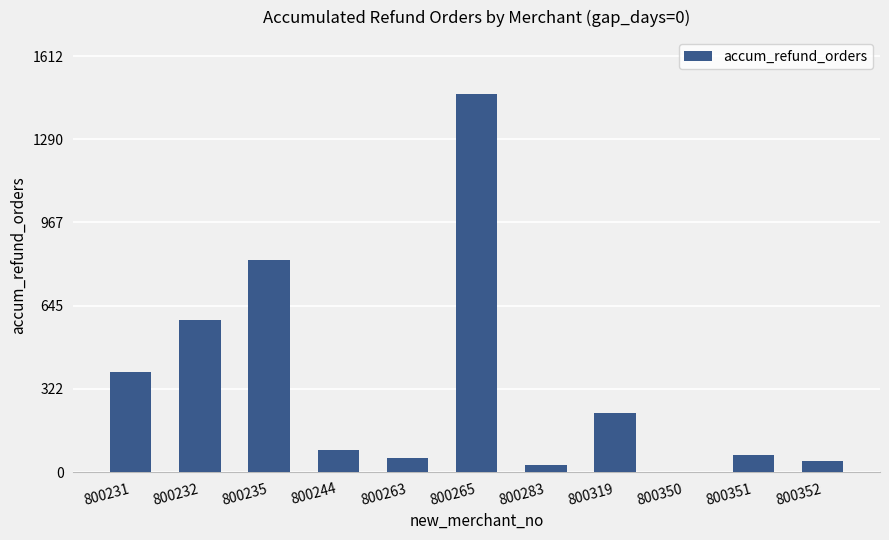

What is the change in value from 800231 to 800232?

+200